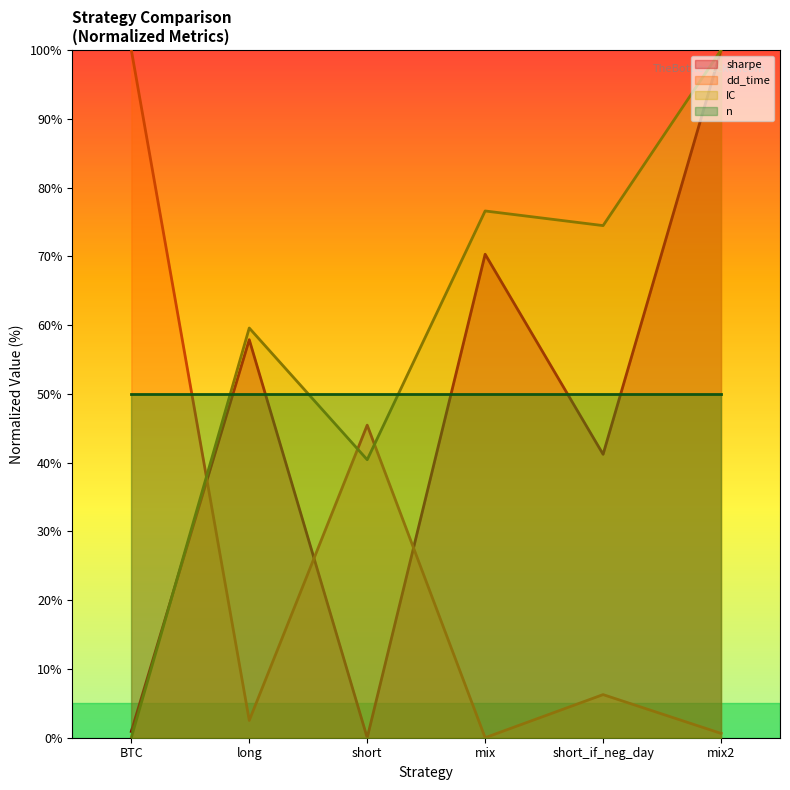

At which category does dd_time reach its first local peak?

short